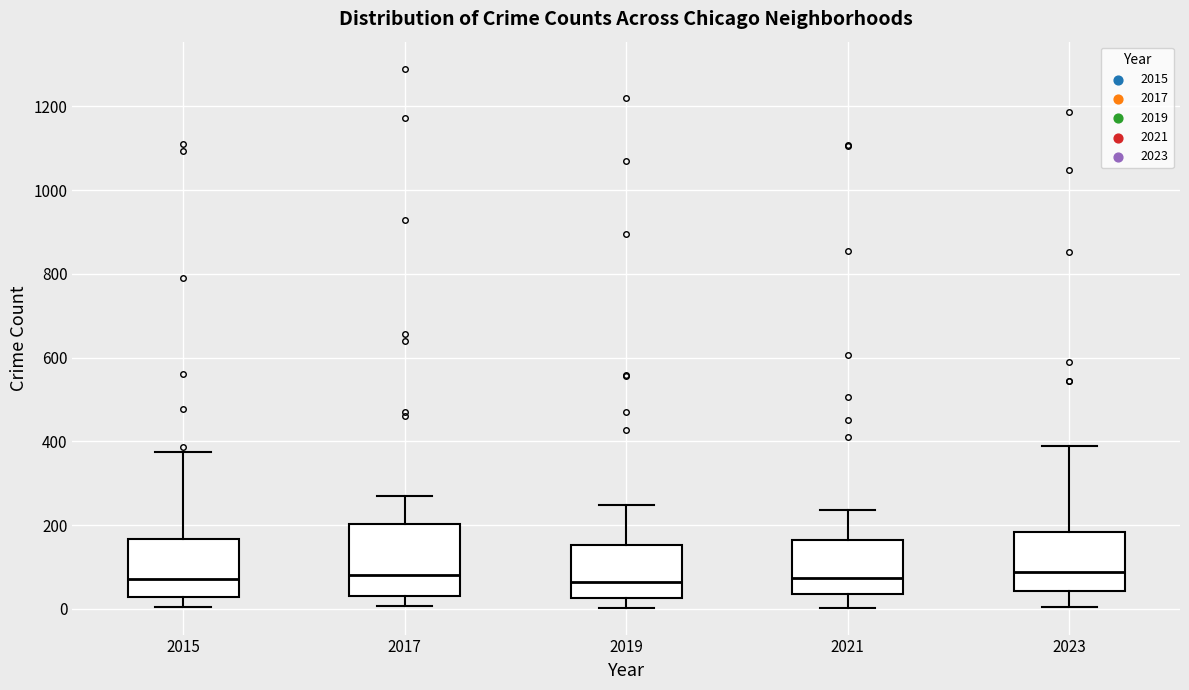

Where does the lower whisker of the box at x = 2023 end on the y-axis? The values are not printed on the chart, so give them approximately, as read against the axis.

0